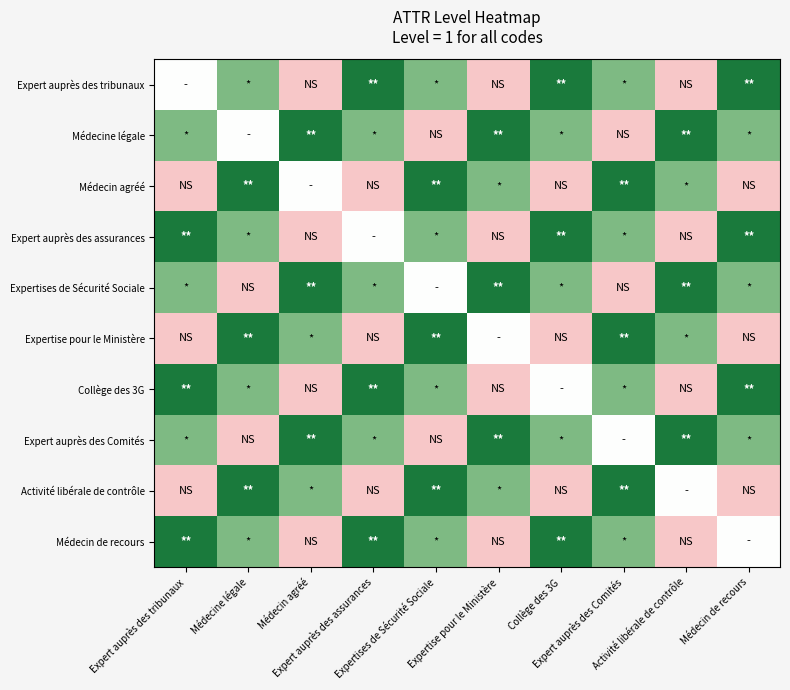

At Médecine légale, list the series in order from largest to smallest.

Médecin agréé, Expertise pour le Ministère, Activité libérale de contrôle, Expert auprès des tribunaux, Expert auprès des assurances, Collège des 3G, Médecin de recours, Médecine légale, Expertises de Sécurité Sociale, Expert auprès des Comités